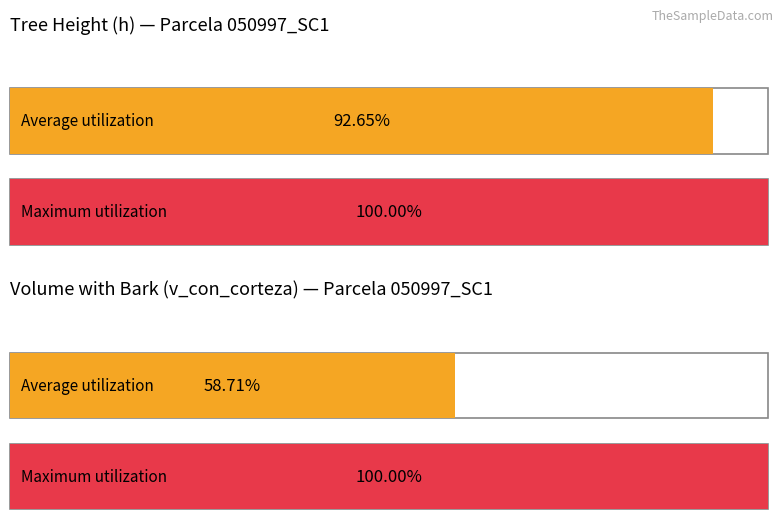

Are the bars grouped side by side (vs. stacked)?

Yes